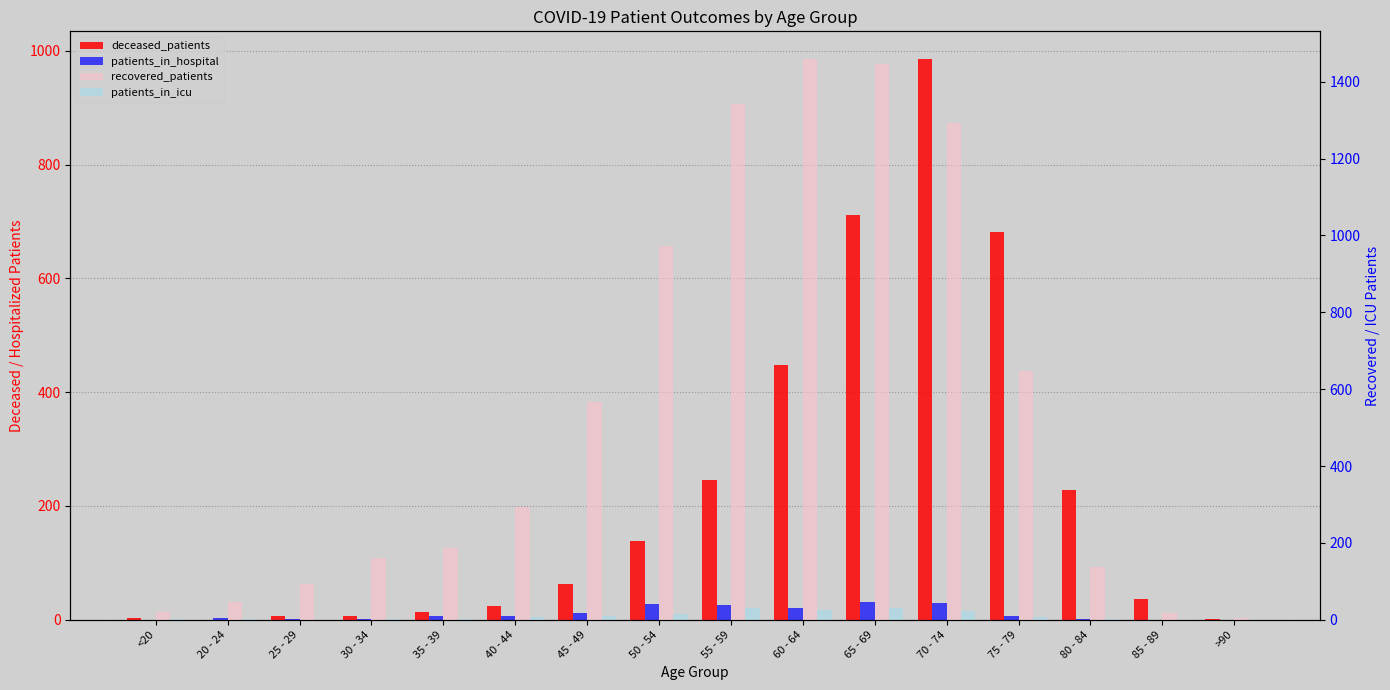

How many data points in patients_in_icu are less than 6?

8